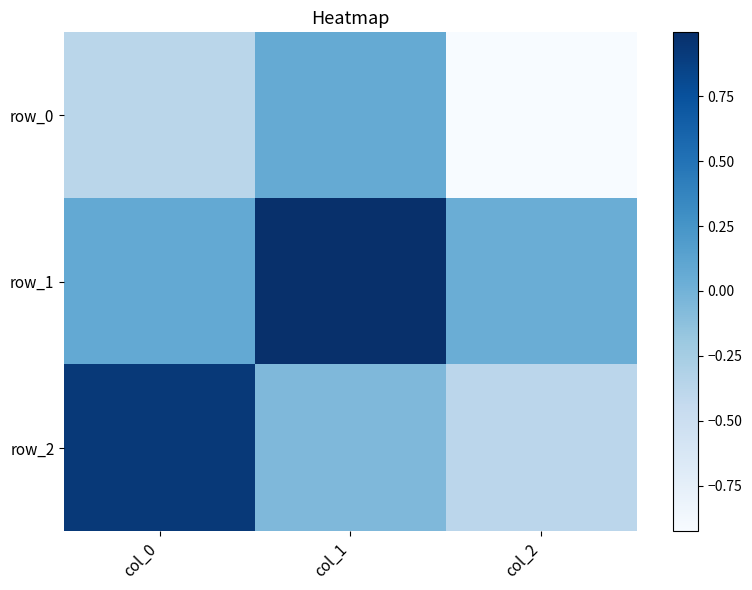

Which label corresponds to the smallest value in the chart?

col_2